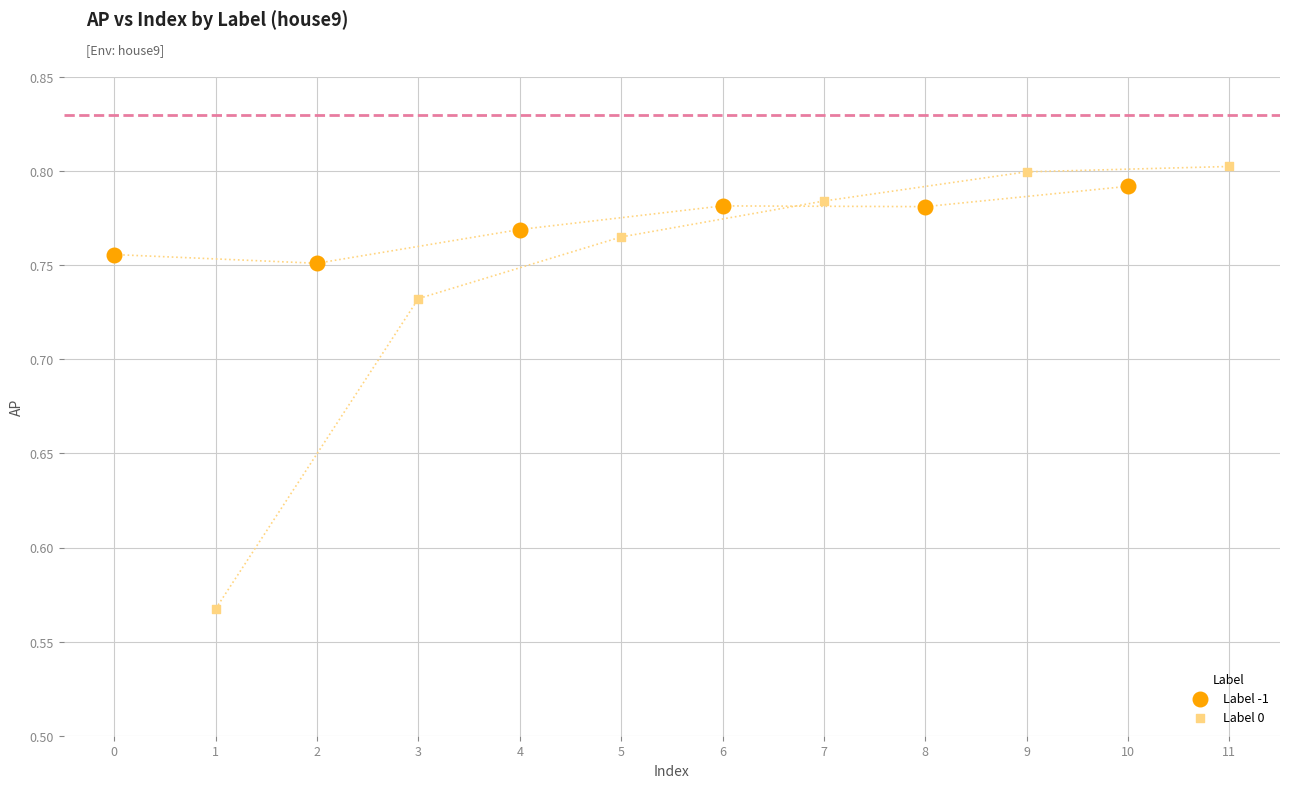

What are all the series names shown in the legend?

Label -1, Label 0